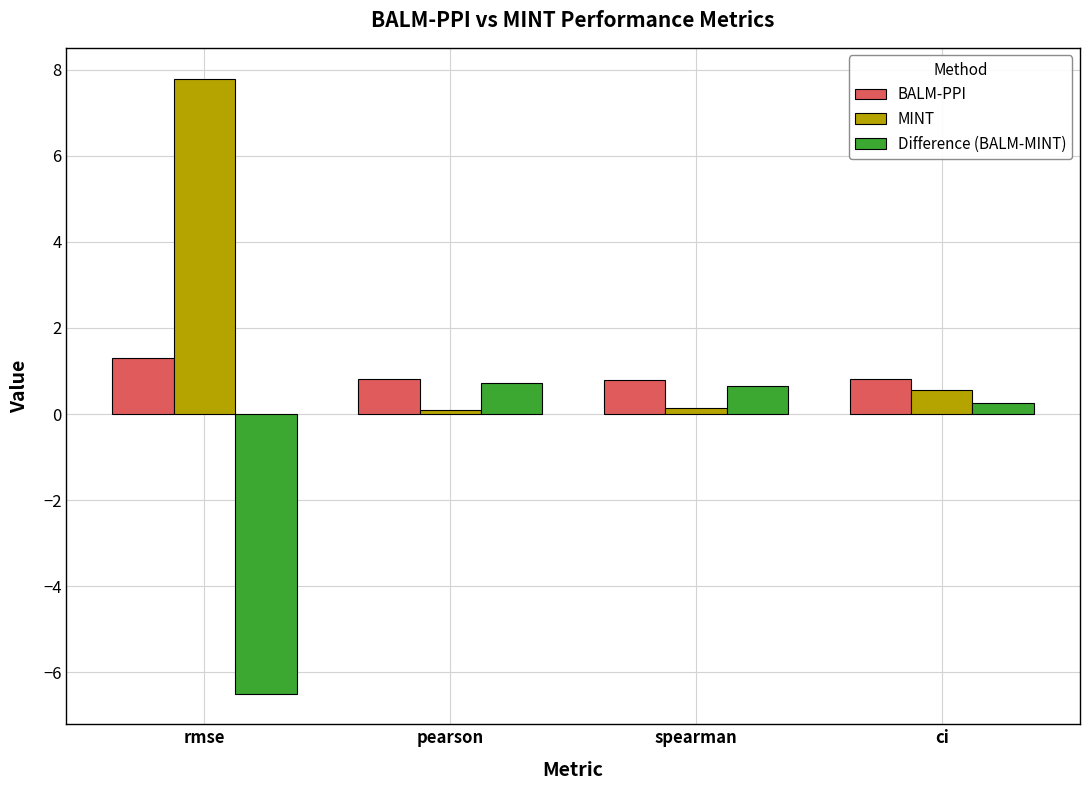

What is the maximum value for MINT?

7.8